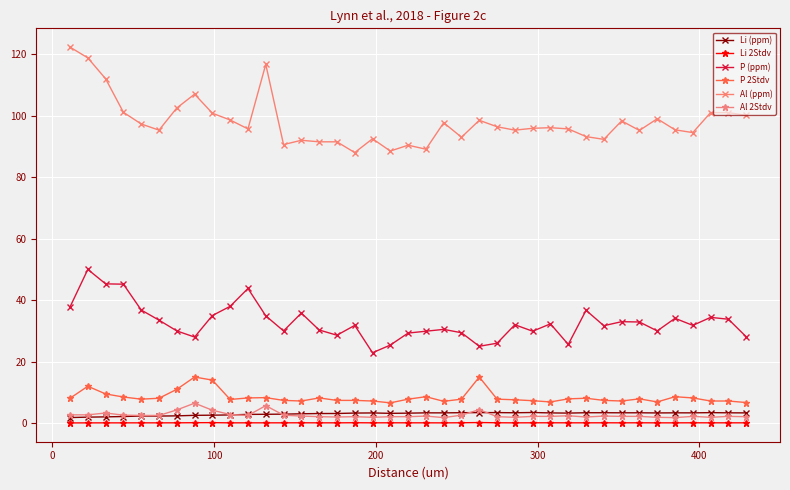

Which series has the largest total across all categories?

Al (ppm)